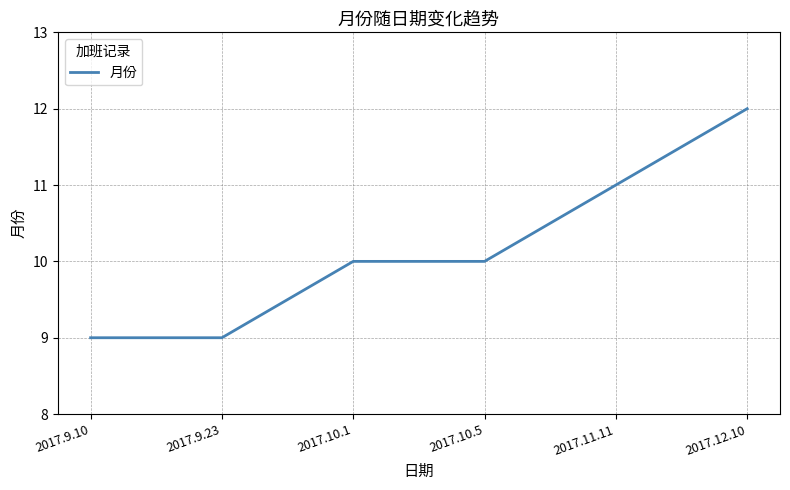

How many distinct data groups are displayed?

1